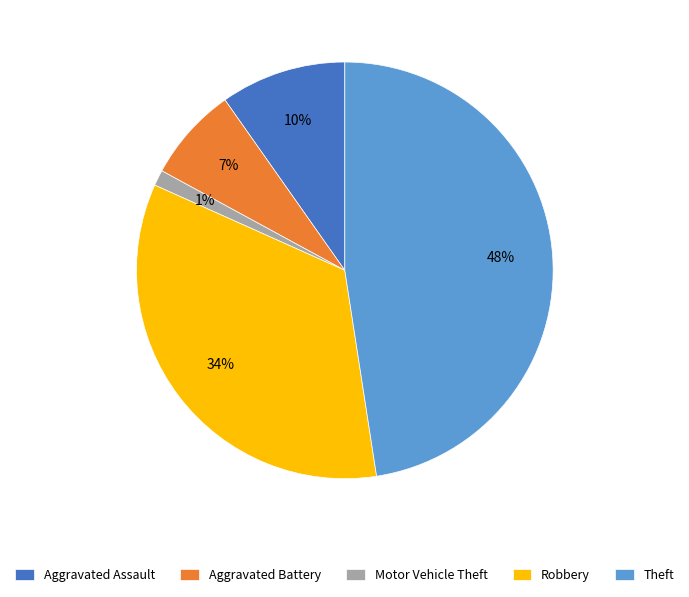

Combined, do Robbery and Theft account for over 50%?

Yes